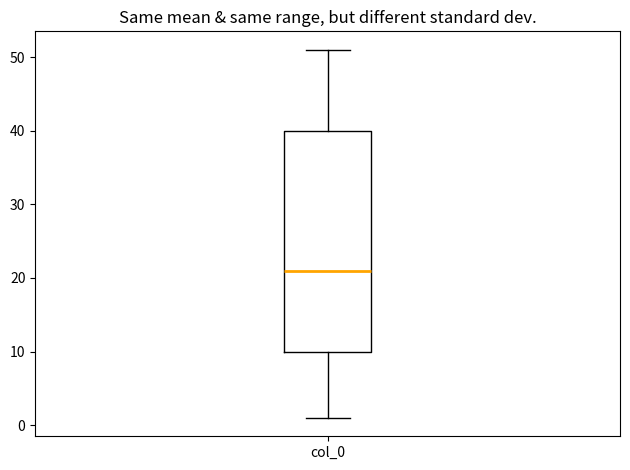

Read this box plot against the y-axis: the position of the median line, the range covered by the box, and the ends of both whiskers. The values are not printed on the chart, so give them approximately, as read against the axis.

median 21, box 10 to 40, whiskers 1 to 51